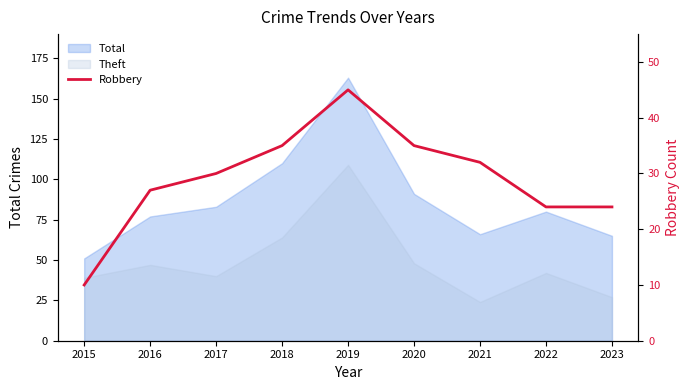

Which category has the highest value across all series?

2019